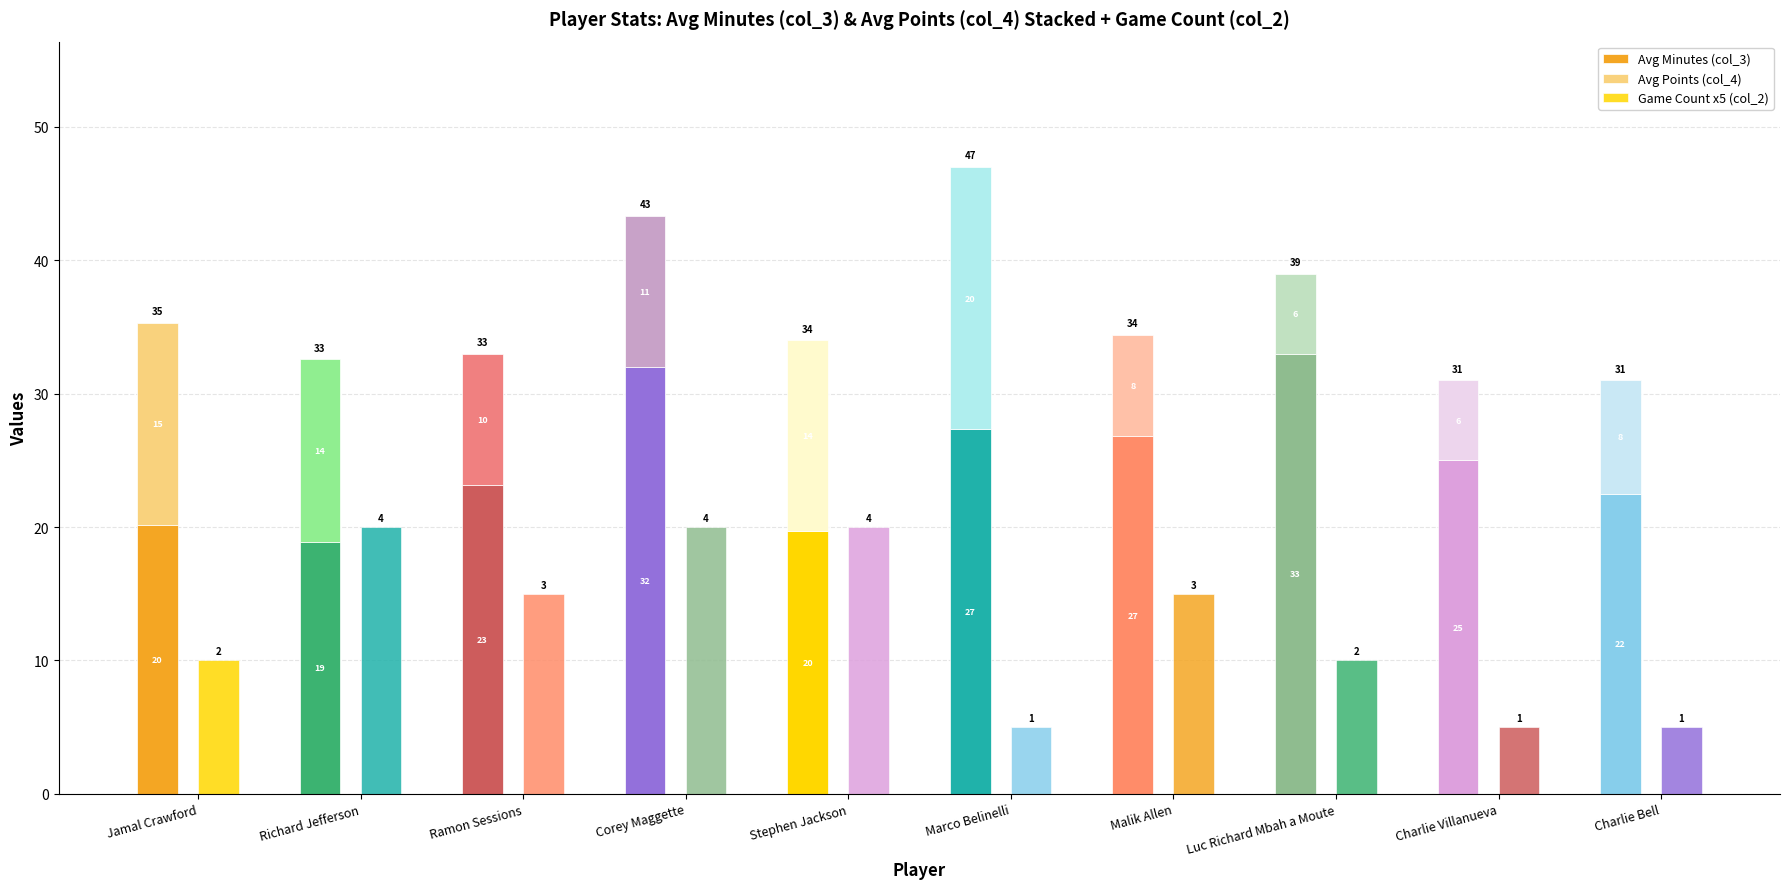

At which label does Game Count x5 (col_2) reach its peak?

Richard Jefferson